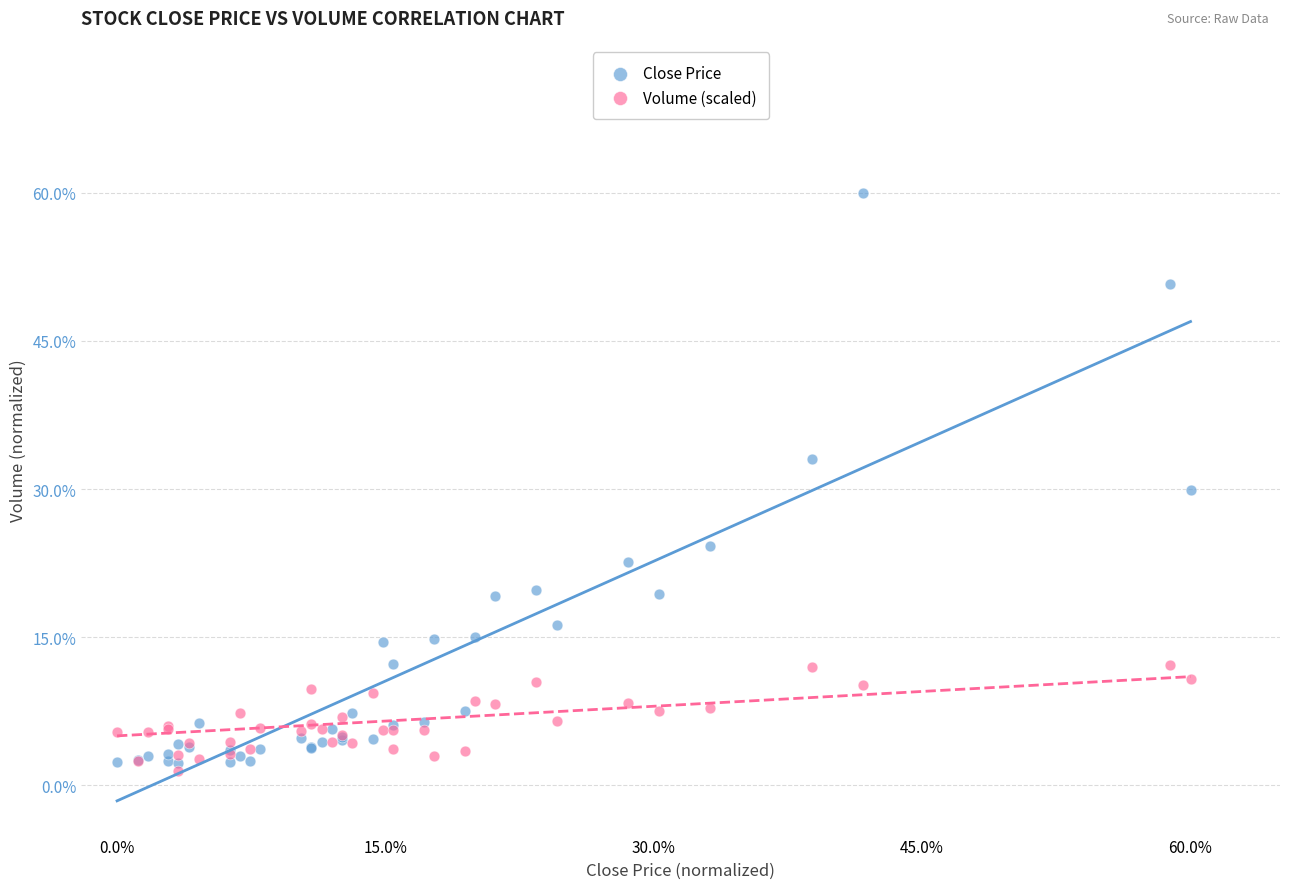

Which series contains the lowest Y value?

Volume (scaled)